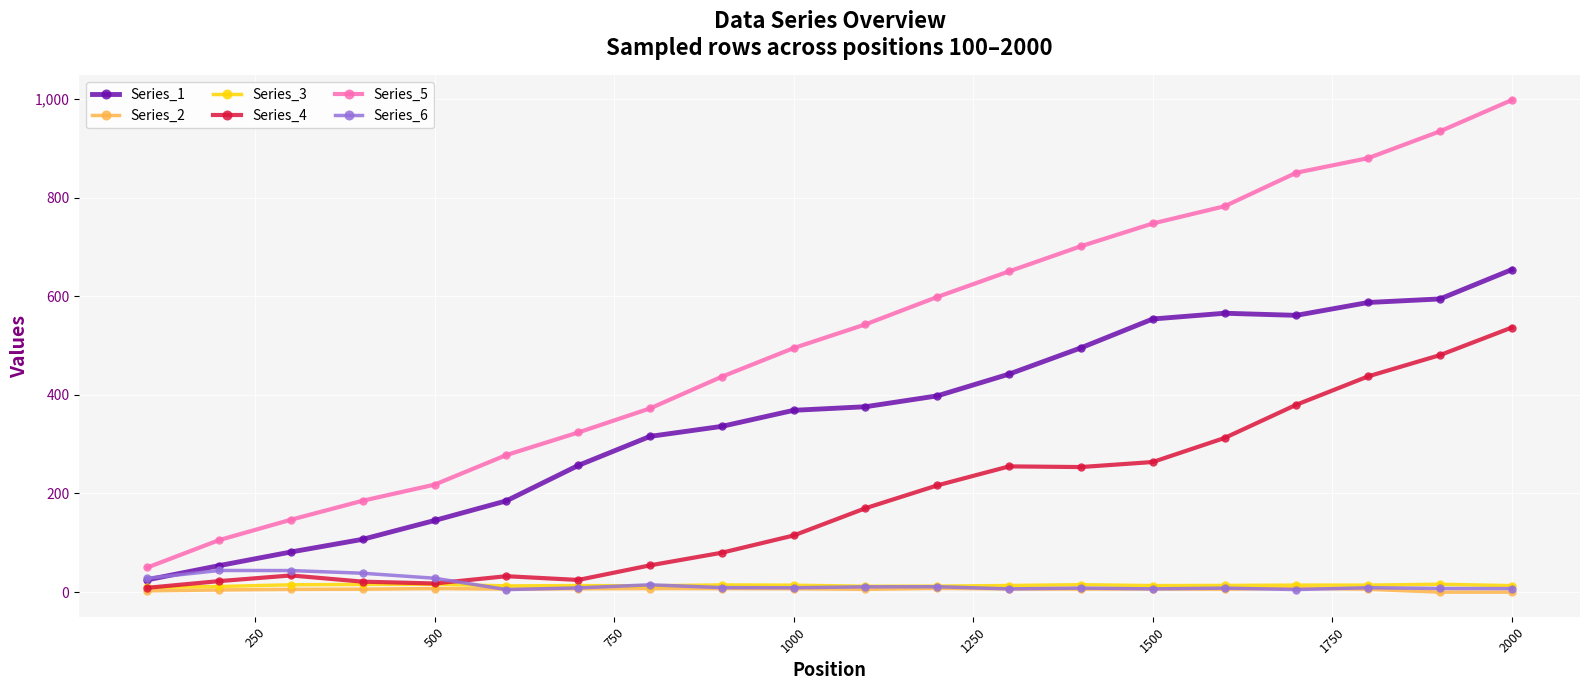

True or false: Series_5 and Series_3 intersect in this chart.

False